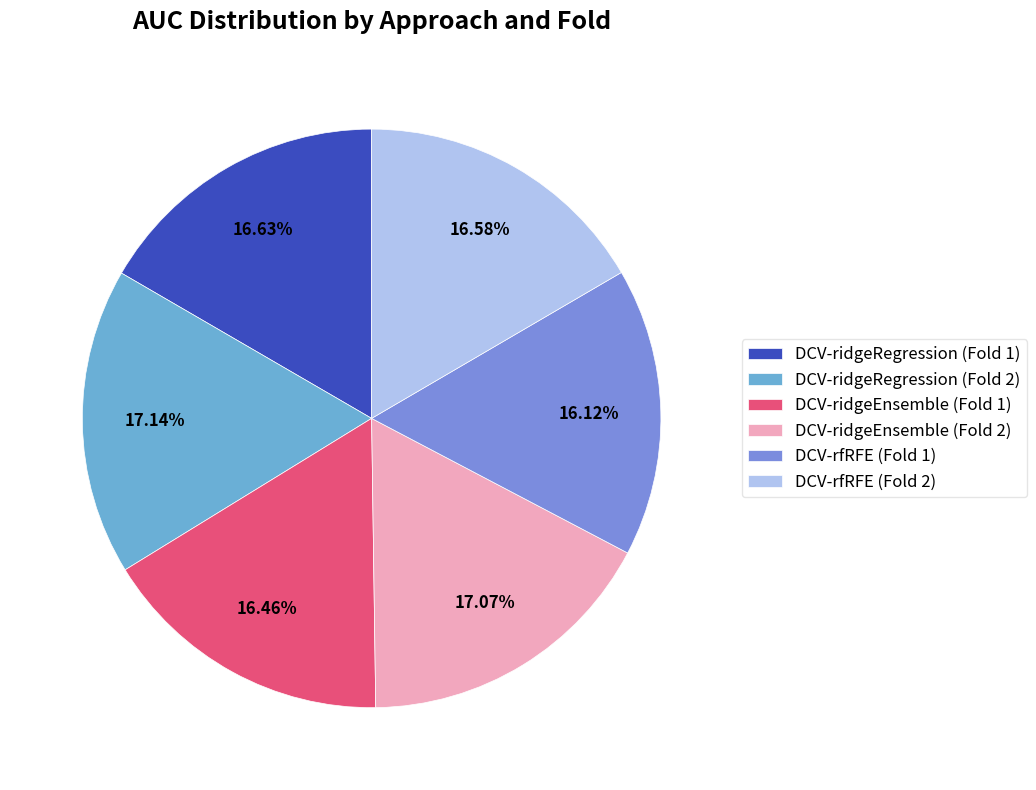

What percentage is the DCV-ridgeRegression (Fold 2) slice, to the nearest percent?

17%